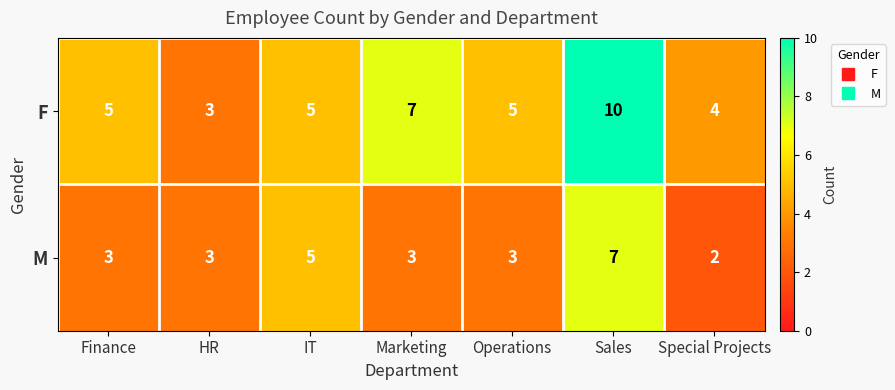

List the series in order of their overall mean, lowest first.

M, F